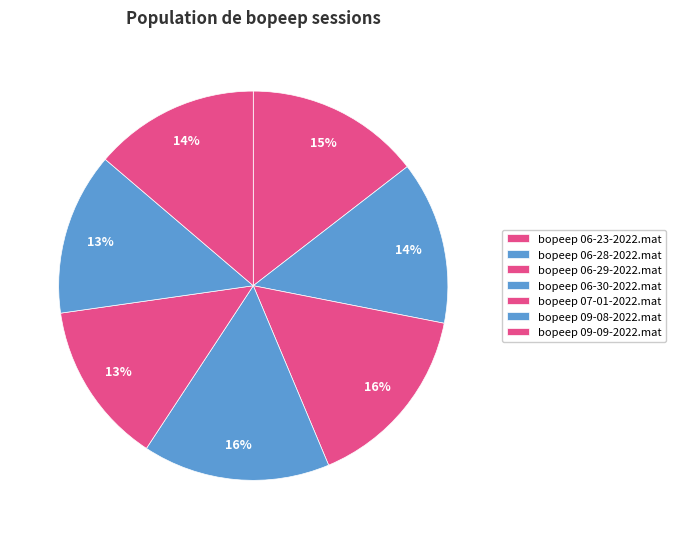

Approximately how many times larger is the value at bopeep 07-01-2022.mat compared to bopeep 09-09-2022.mat?

1.0